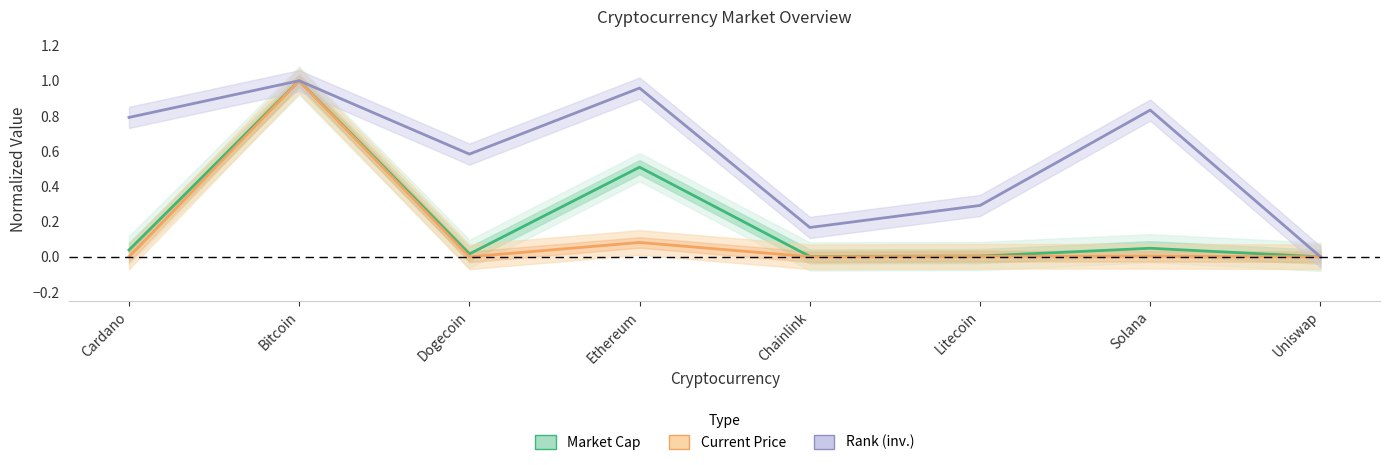

How many intersections are there between Market Cap and Current Price?

1